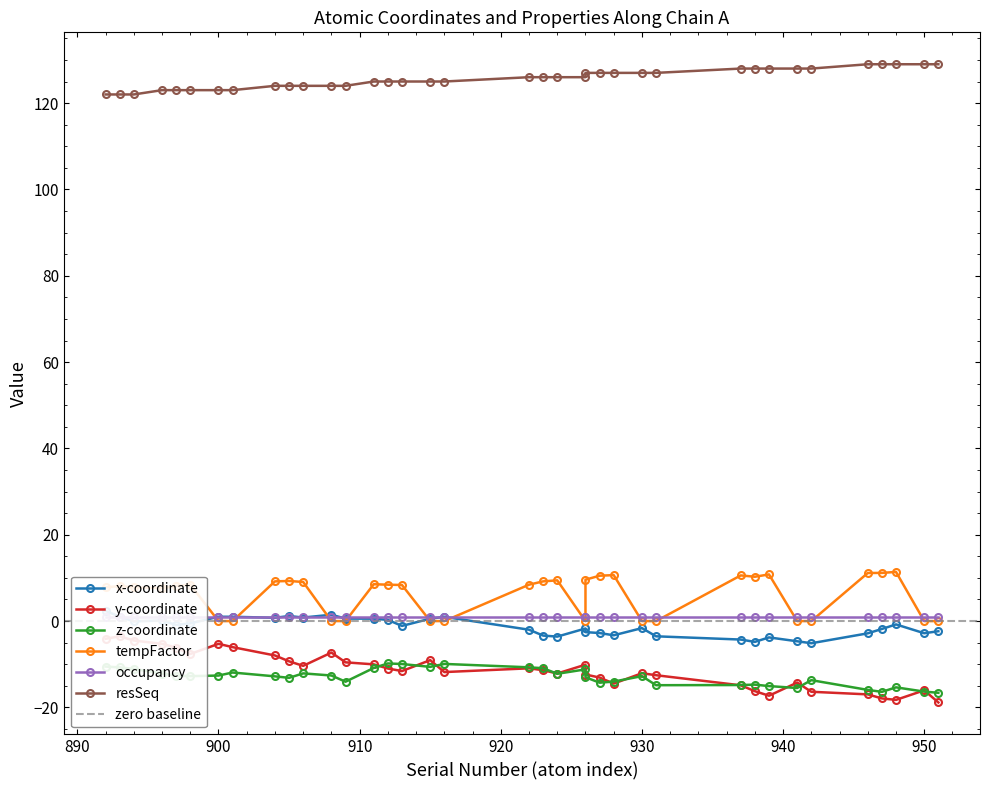

Reading right to left, transcribe all the data shown in this chart.

x: -2.4	-2.8	-0.8	-1.8	-2.8	-5.1	-4.7	-3.8	-4.8	-4.3	-3.5	-1.6	-3.3	-2.8	-2.6	-1.7	-3.6	-3.4	-2.0	1.0	0.6	-1.1	0.3	0.6	0.6	1.5	0.8	1.2	0.8	1.0	1.0	-0.5	-0.9	0.1	-0.1	1.0	2.4
y: -18.9	-16.0	-18.3	-17.9	-17.0	-16.4	-14.2	-17.3	-16.2	-14.9	-12.5	-12.1	-14.5	-13.1	-12.4	-10.1	-12.1	-11.4	-10.9	-11.8	-9.0	-11.6	-11.0	-10.0	-9.6	-7.3	-10.4	-9.3	-8.0	-6.0	-5.3	-7.6	-6.2	-5.3	-4.5	-3.5	-4.1
z: -16.6	-16.3	-15.4	-16.4	-15.9	-13.7	-15.5	-15.1	-14.7	-14.8	-14.9	-12.8	-14.0	-14.3	-13.0	-11.2	-12.2	-10.9	-10.7	-9.9	-10.6	-9.9	-9.8	-10.9	-14.0	-12.6	-12.1	-13.2	-12.8	-11.9	-12.6	-12.8	-12.7	-12.1	-11.1	-10.7	-10.5
tempFactor: 0.0	0.0	11.4	11.2	11.1	0.0	0.0	10.8	10.3	10.6	0.0	0.0	10.7	10.5	9.6	0.0	9.4	9.2	8.4	0.0	0.0	8.4	8.4	8.5	0.0	0.0	9.1	9.3	9.2	0.0	0.0	8.5	8.1	7.6	7.8	8.1	7.8
resSeq: 129.0	129.0	129.0	129.0	129.0	128.0	128.0	128.0	128.0	128.0	127.0	127.0	127.0	127.0	127.0	126.0	126.0	126.0	126.0	125.0	125.0	125.0	125.0	125.0	124.0	124.0	124.0	124.0	124.0	123.0	123.0	123.0	123.0	123.0	122.0	122.0	122.0